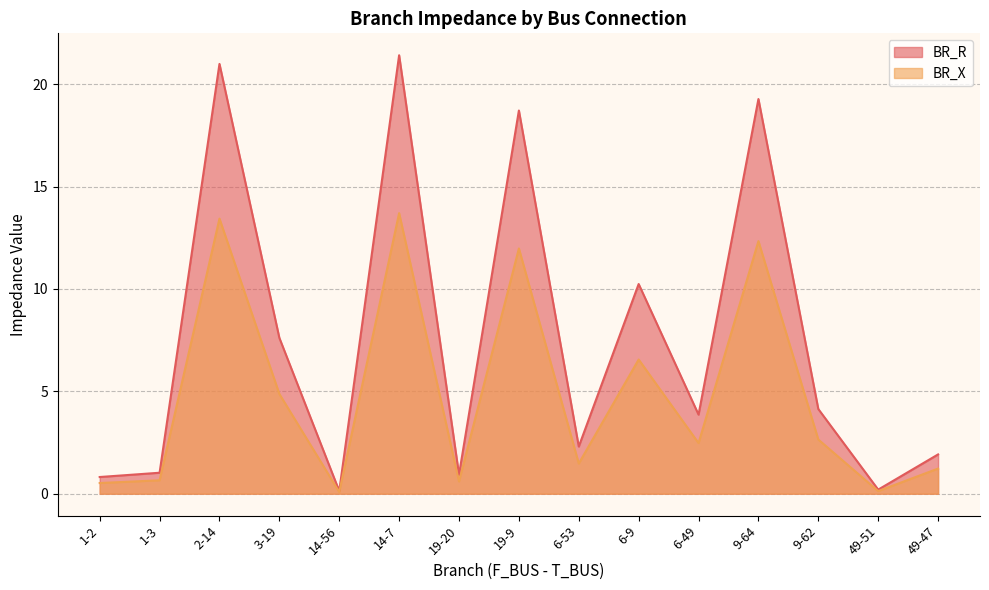

The BR_X series shows 2.6 at 9-62. True or false?

True